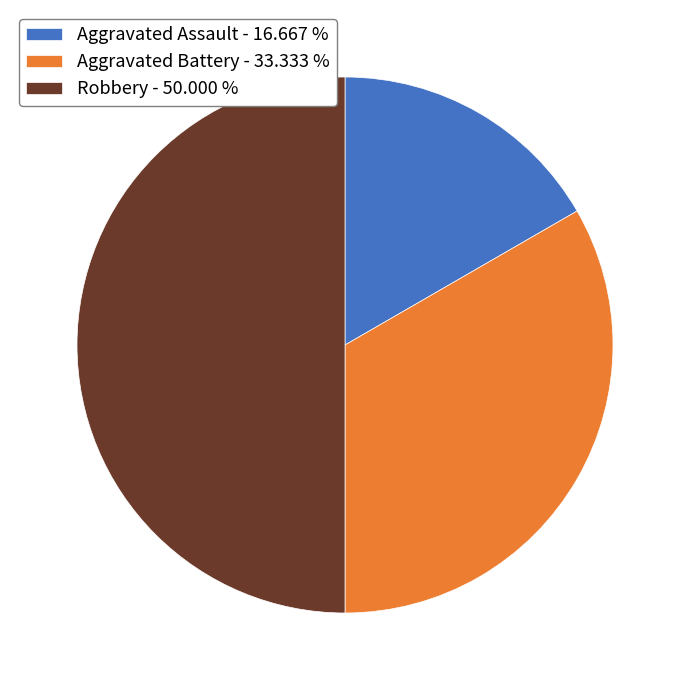

Does Aggravated Battery - 33.333 % represent more than half of the total?

No